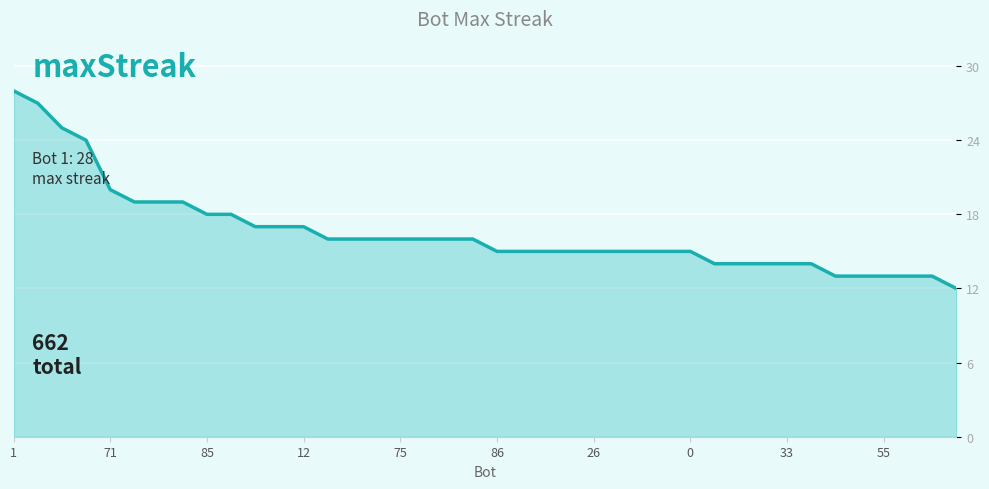

What is the difference between the maximum and minimum values?

16